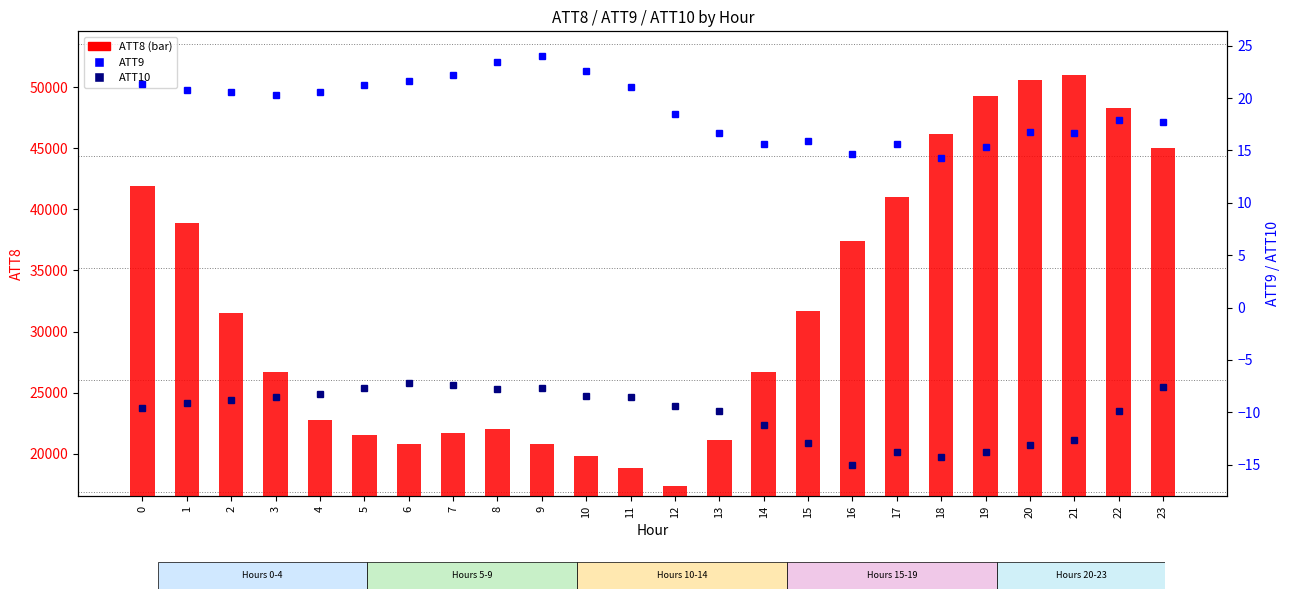

At how many categories does at least one series exceed 33252?

10